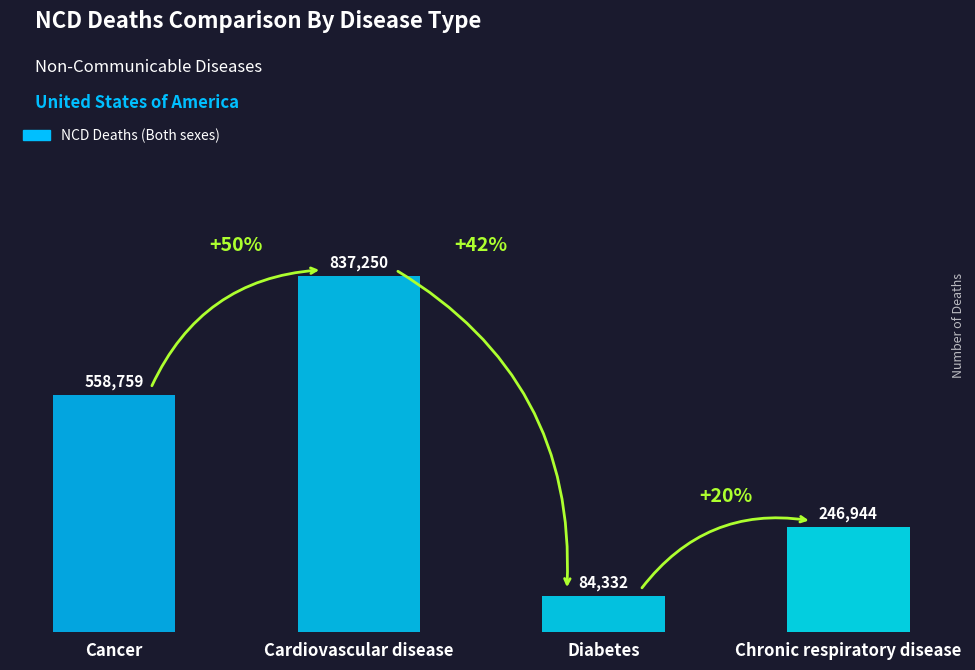

What is the label of the 4th bar from the left?

Chronic respiratory disease